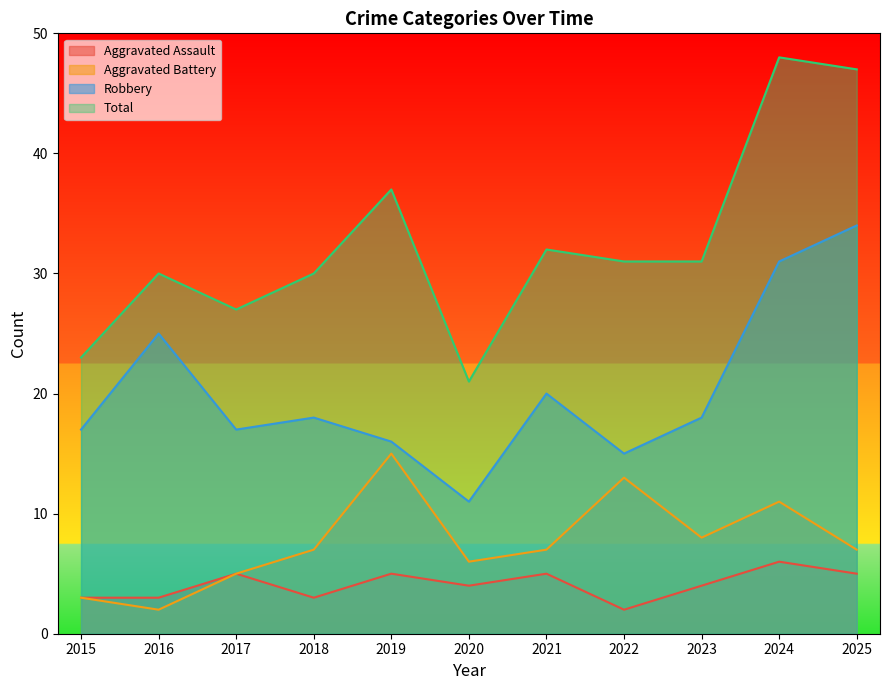

The Aggravated Battery series shows 7 at 2025. True or false?

True